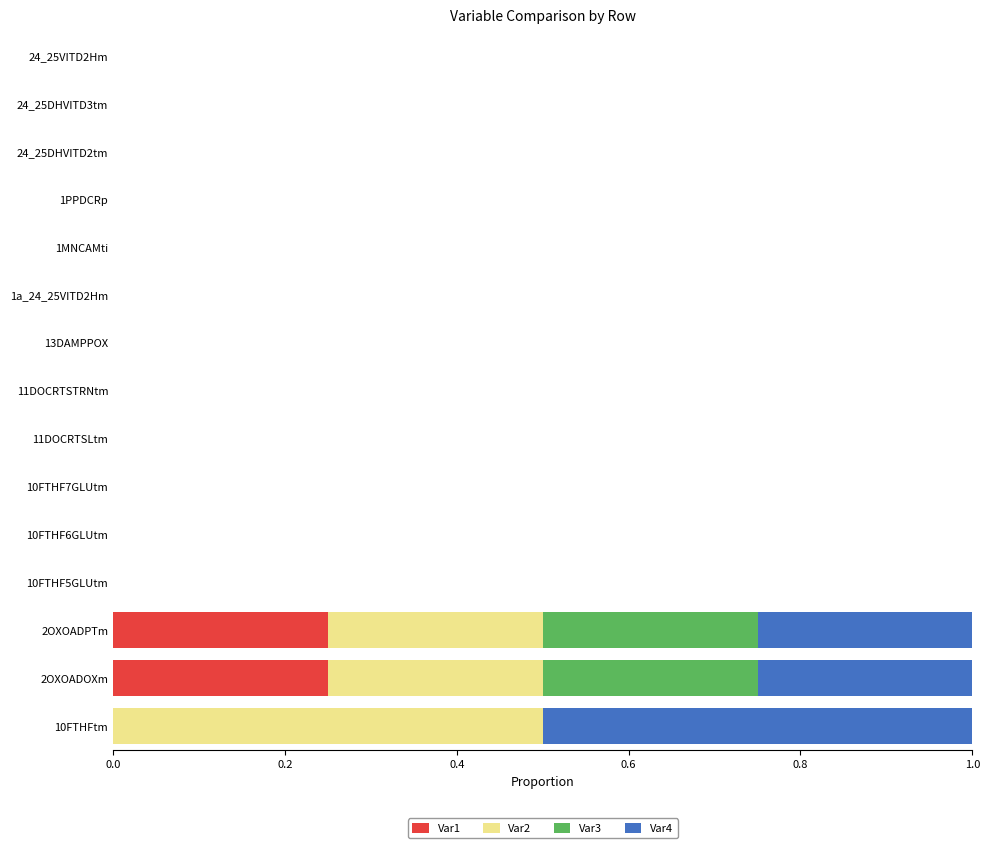

How many data points does each series have?

15